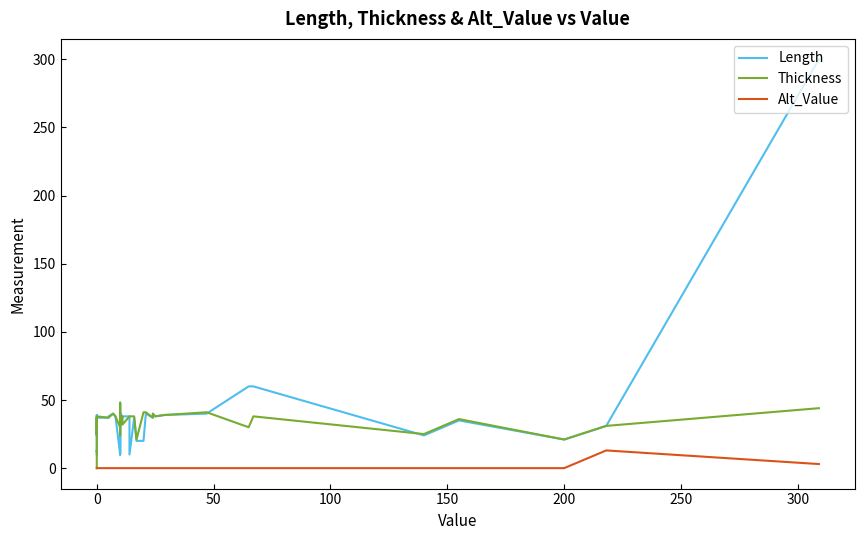

What is the difference between the maximum and second lowest values in the Length series?

290